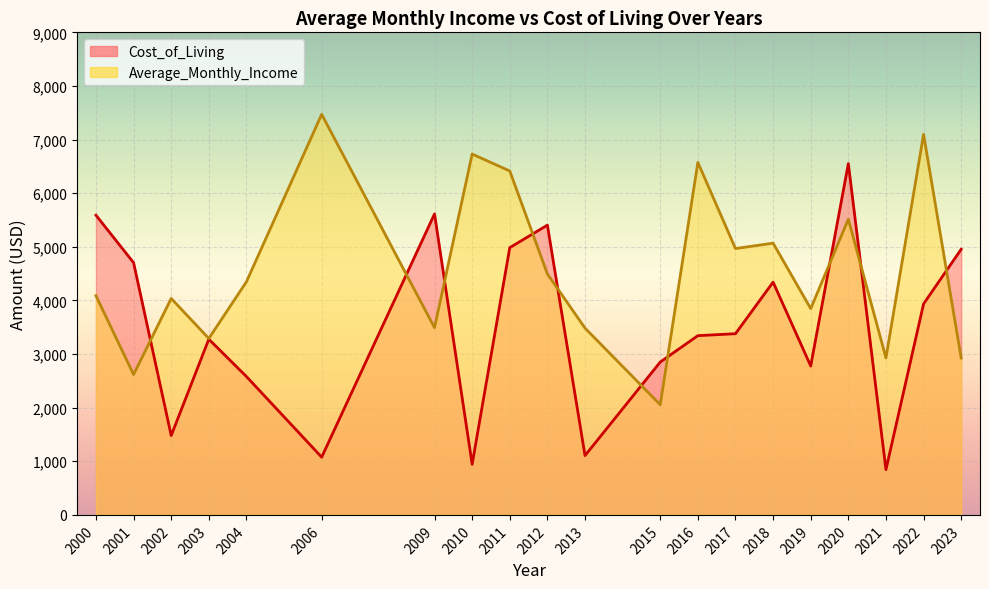

The value of Cost_of_Living at 2003 is 3276.9. True or false?

True